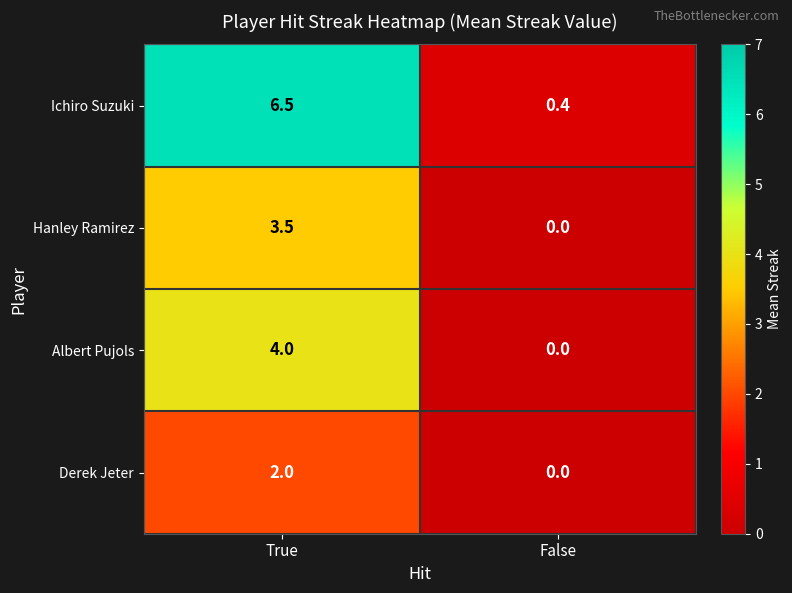

Which series has the widest spread of values?

Ichiro Suzuki